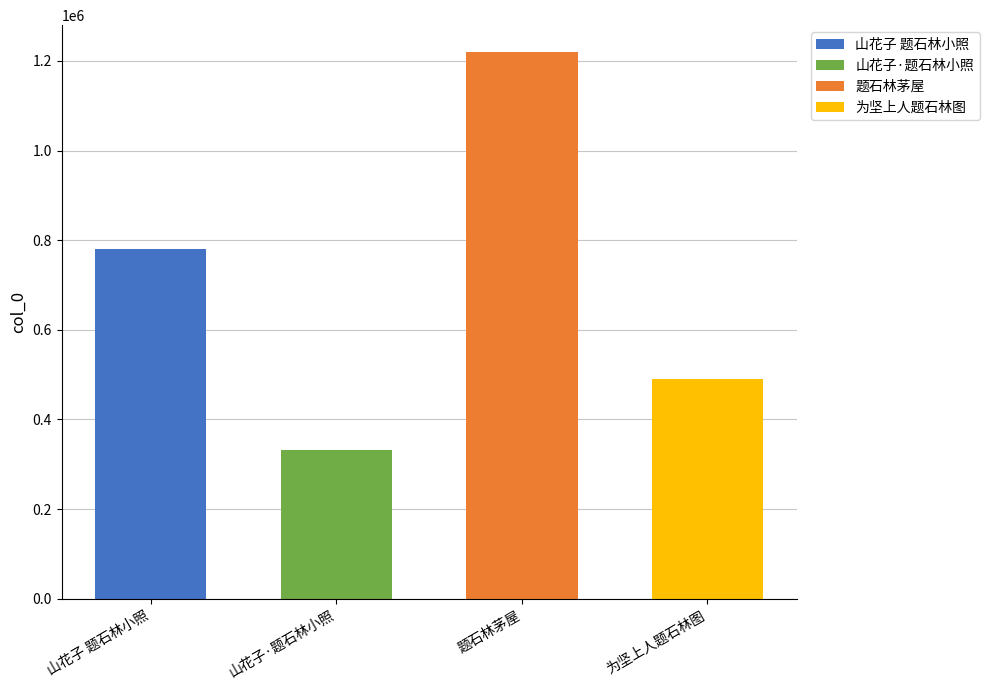

What is the difference between the values at 山花子 题石林小照 and 题石林茅屋?

438900